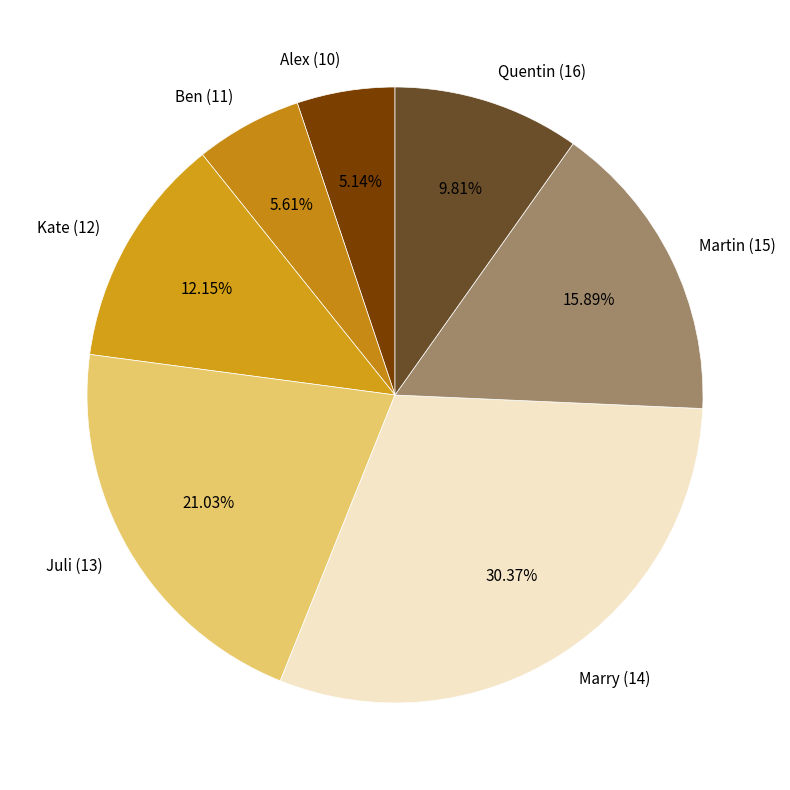

The Kate (12) slice represents 12% of the pie. True or false?

True